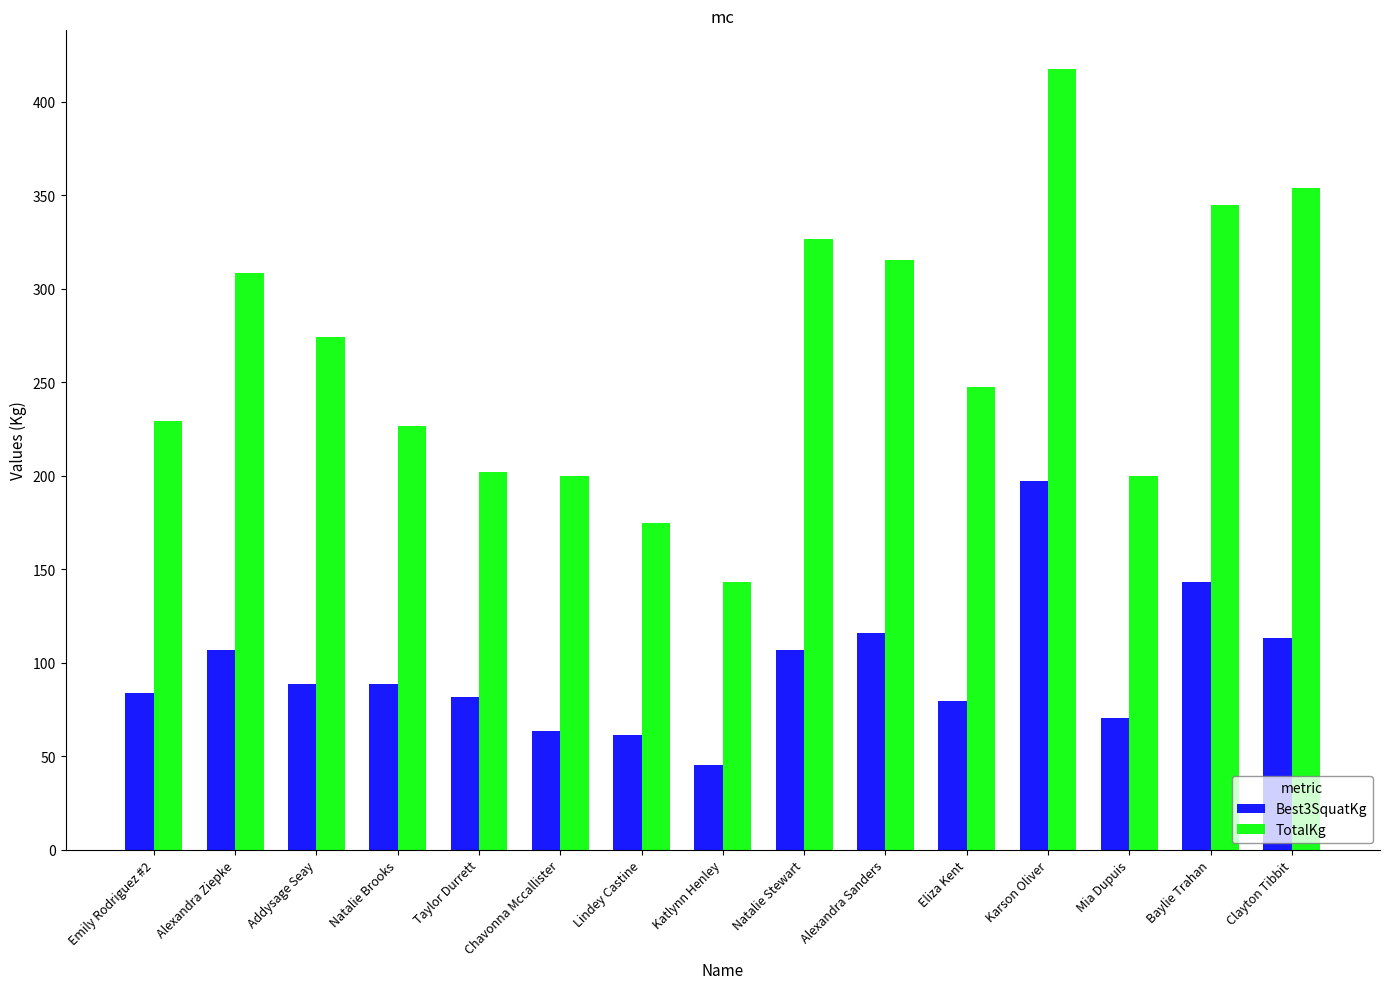

How many bars are there in total?

30